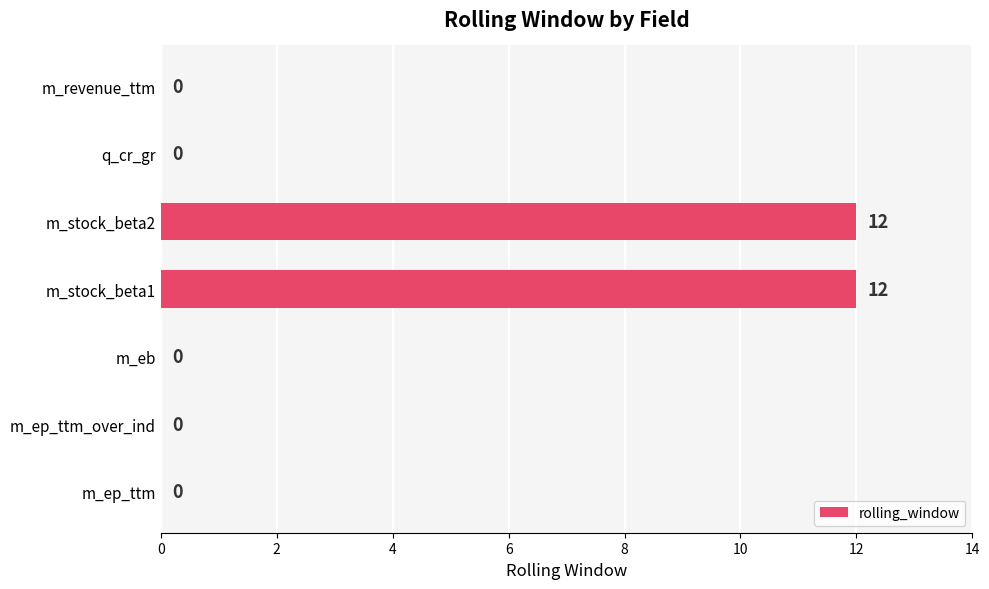

The chart shows a value of 0 at q_cr_gr. True or false?

True